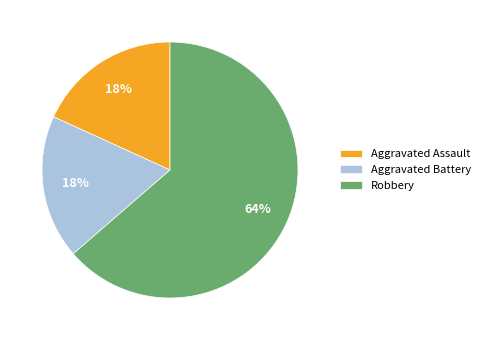

Combined, do Aggravated Battery and Aggravated Assault account for over 50%?

No